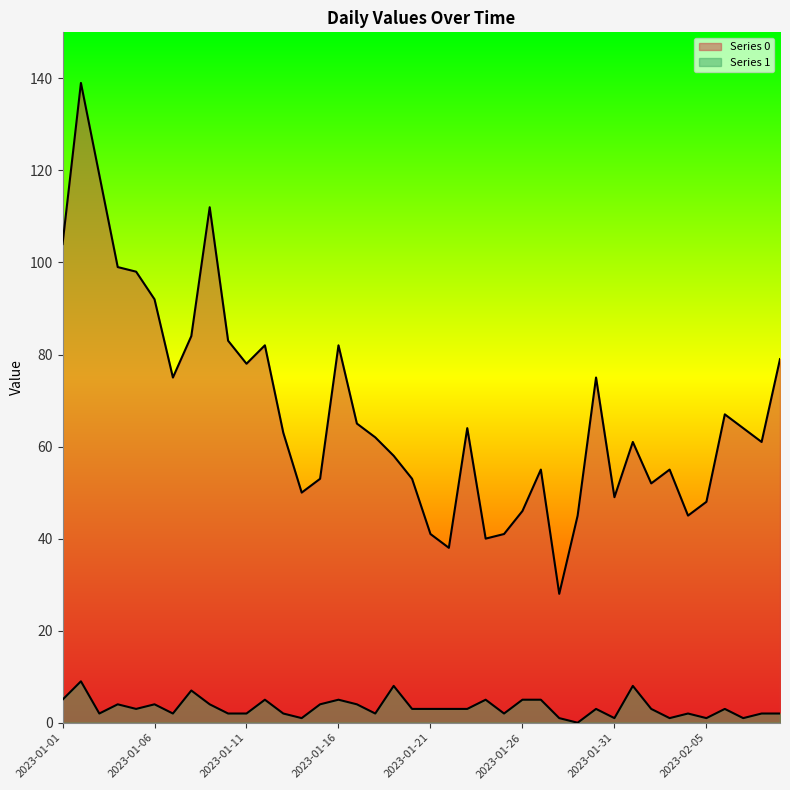

True or false: Series 1 and Series 0 intersect in this chart.

False